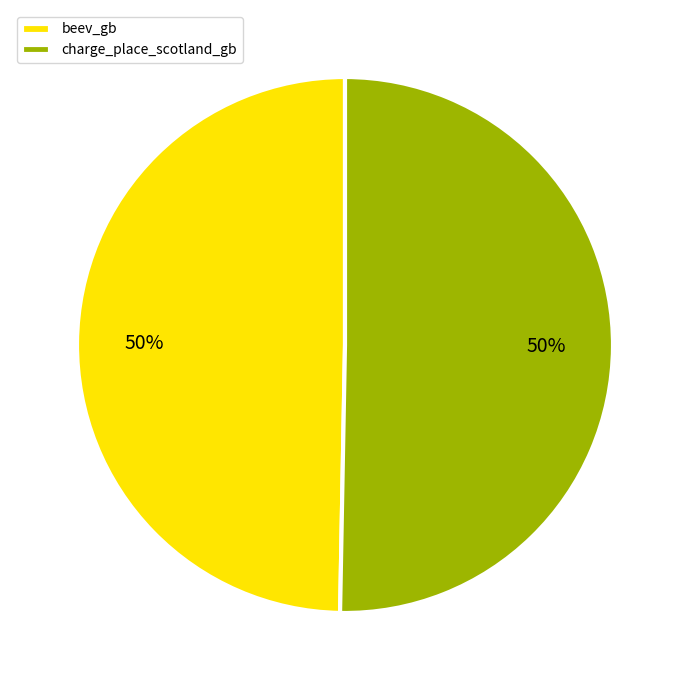

Approximately how many times larger is the value at beev_gb compared to charge_place_scotland_gb?

1.0